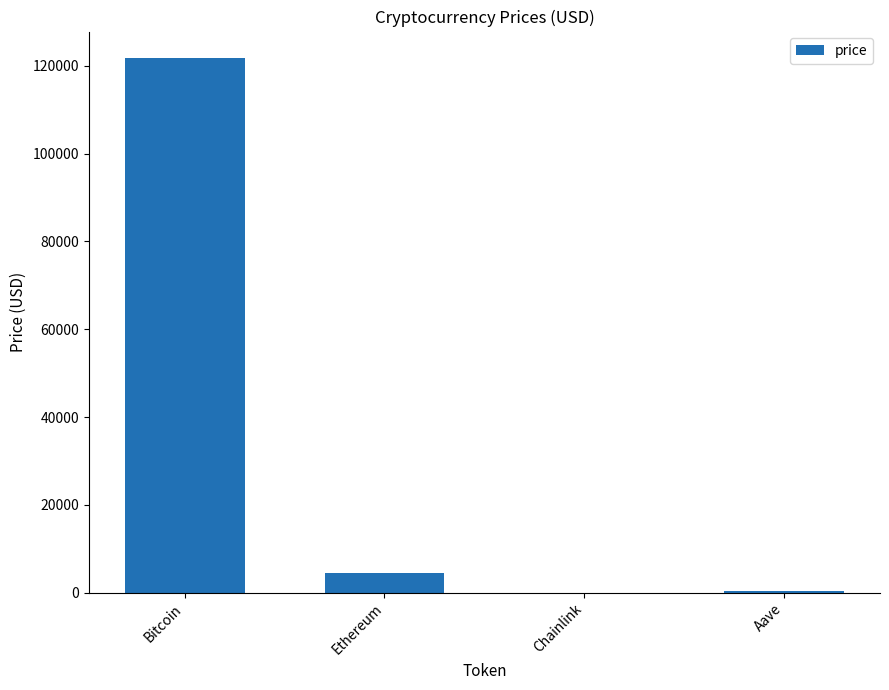

At which category does the chart reach its peak across all series?

Bitcoin